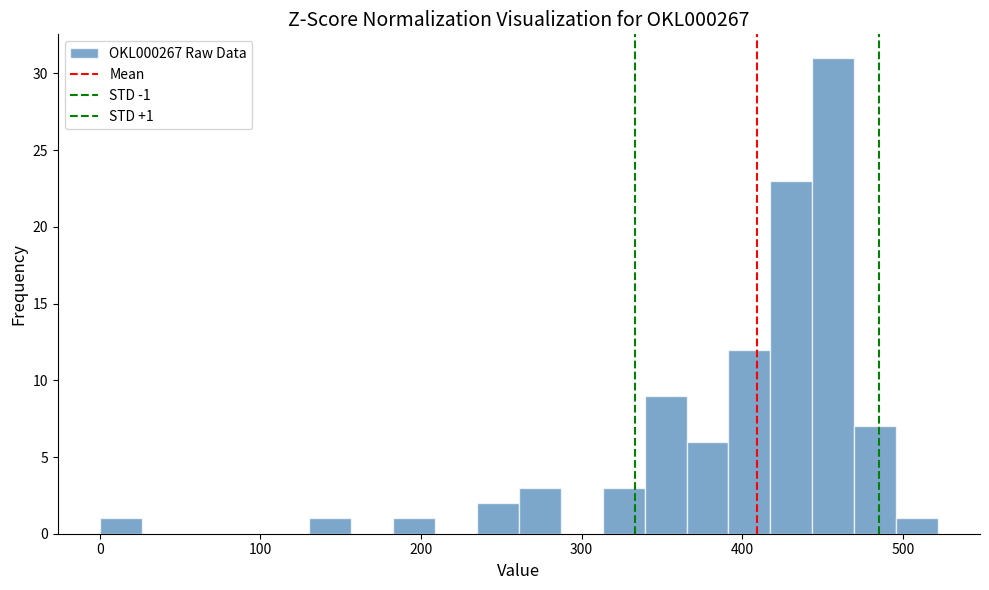

Read against the x-axis, roughly where is the centre of the tallest bar?

460